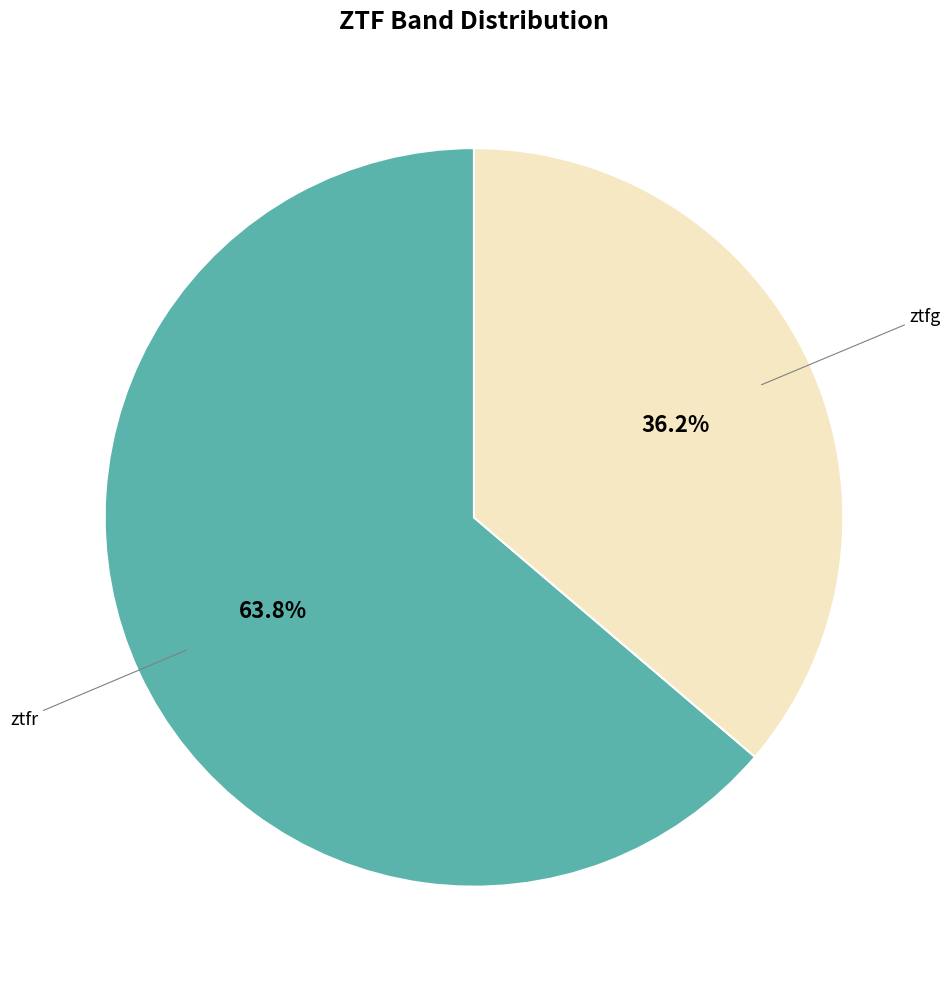

Does any single category account for the majority?

Yes